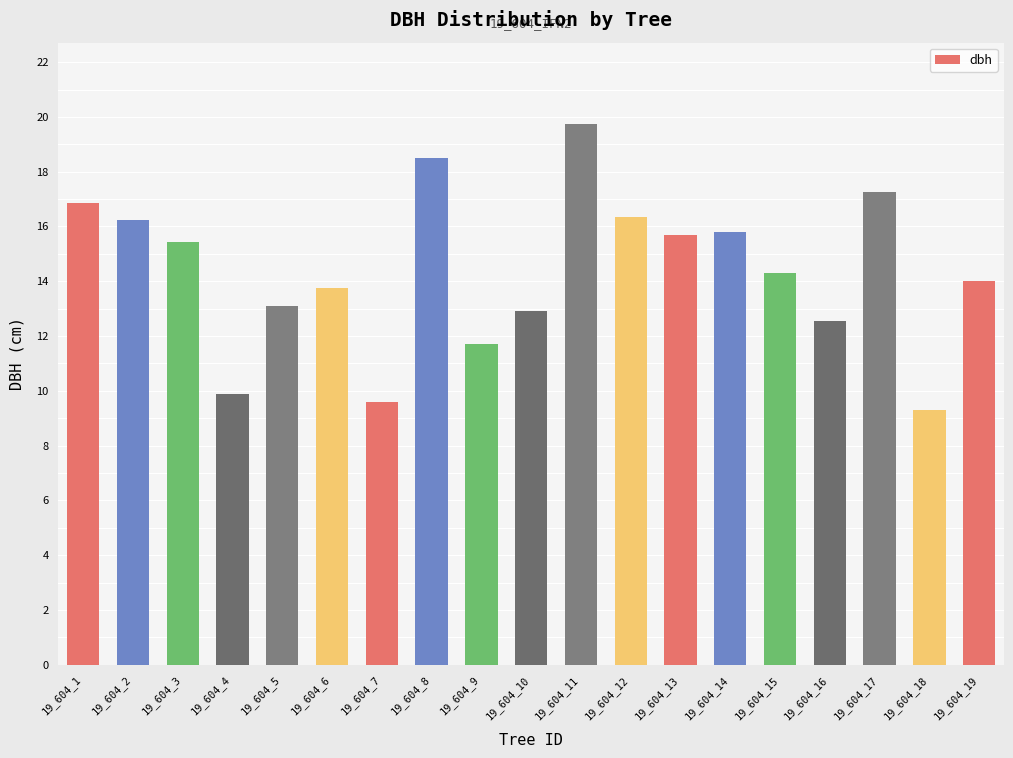

How many series are shown in this chart?

1